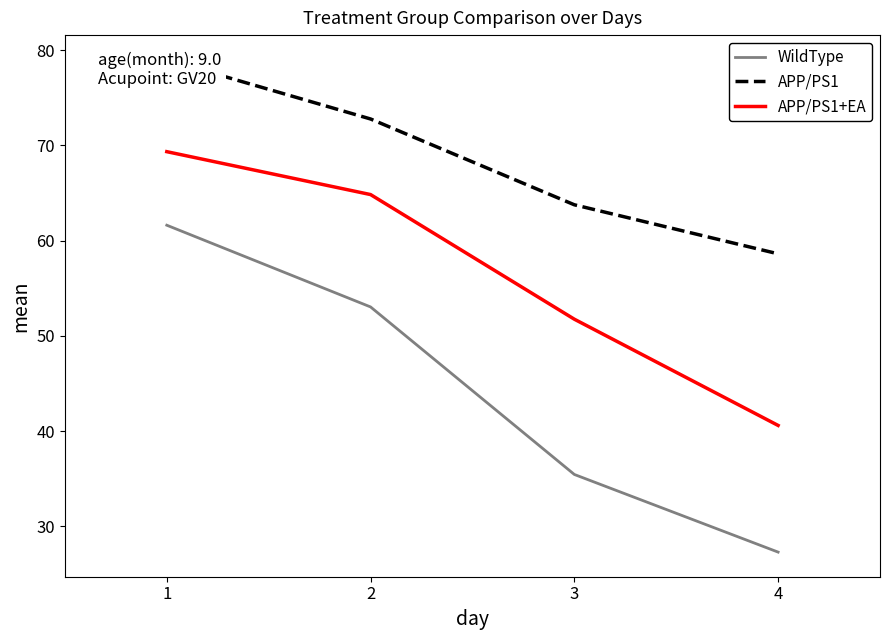

What is the value of the APP/PS1 point at the 3rd from the left?

63.8